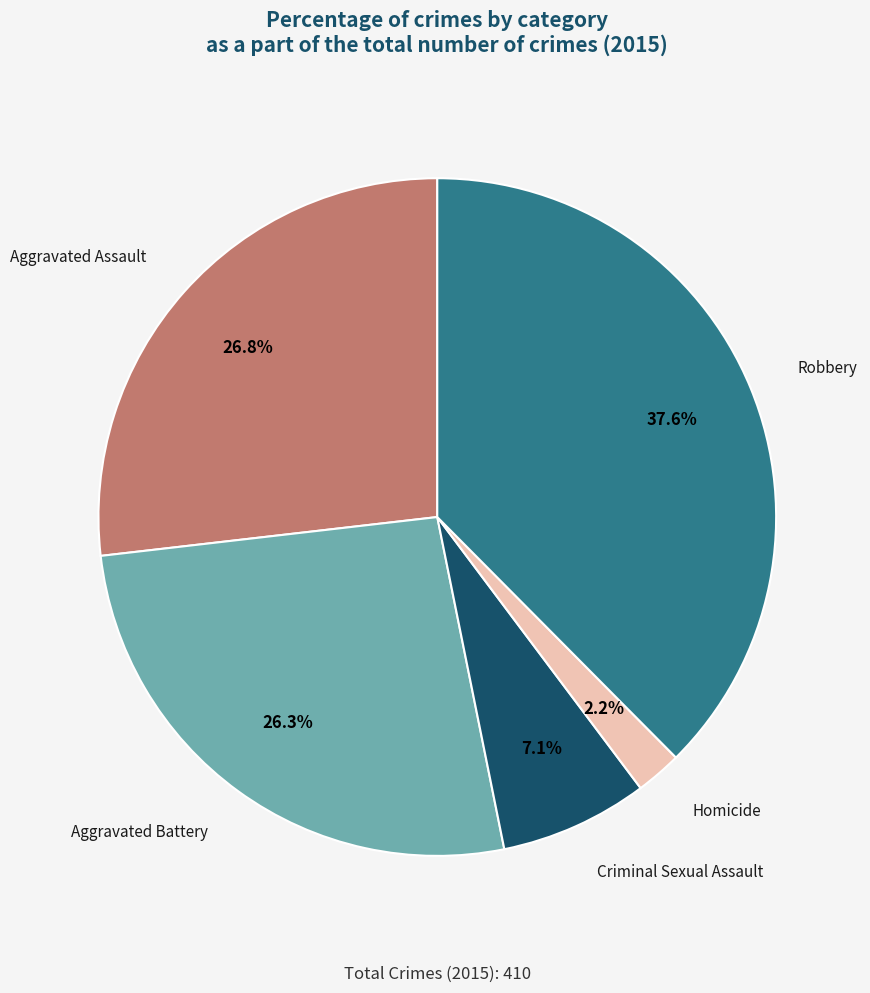

How many segments does this pie chart have?

5